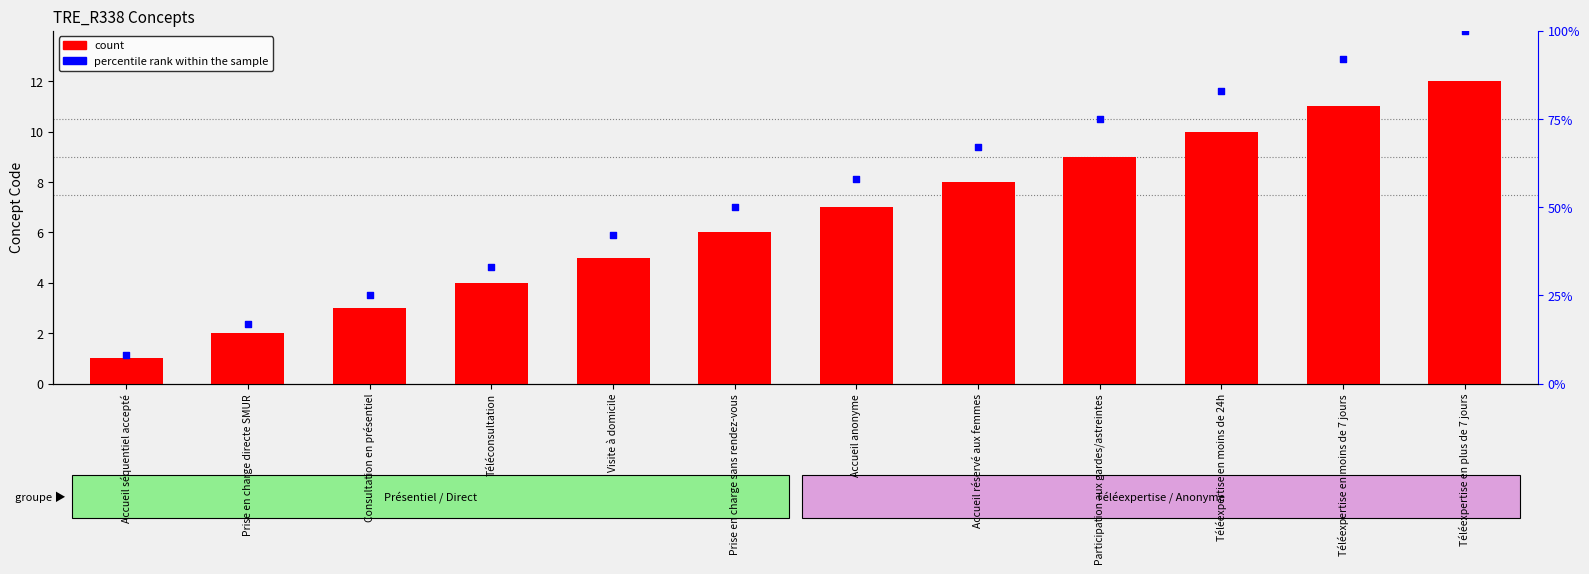

Which series contains the highest Y value?

percentile rank within the sample